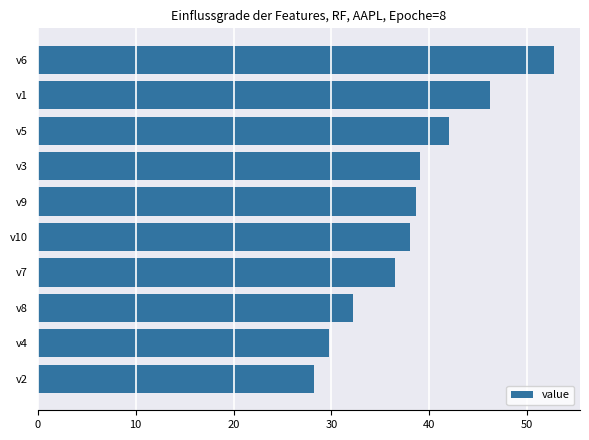

Does the chart contain stacked bars?

No